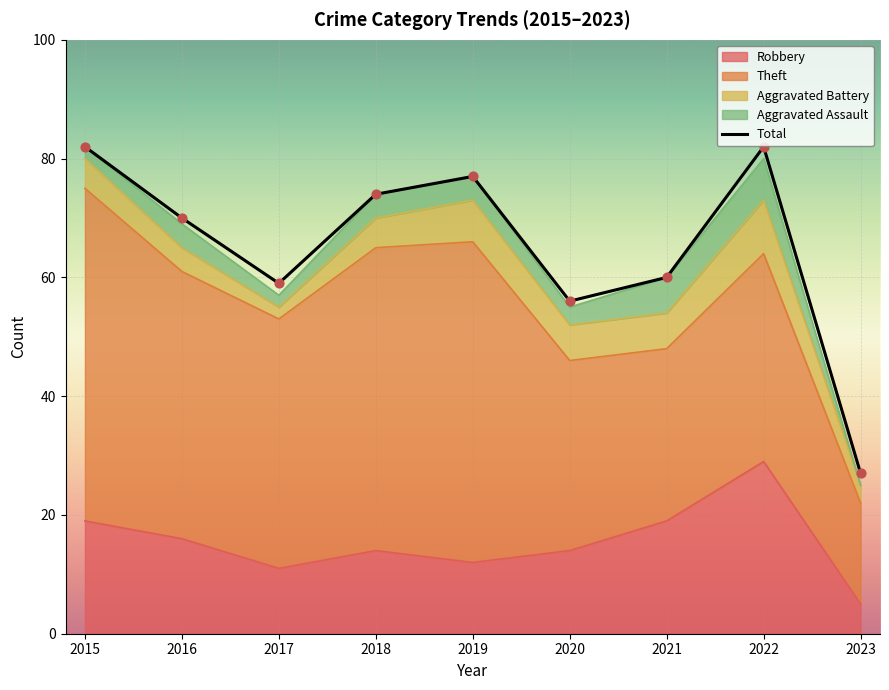

What is the change in value from 2015 to 2019?

-5